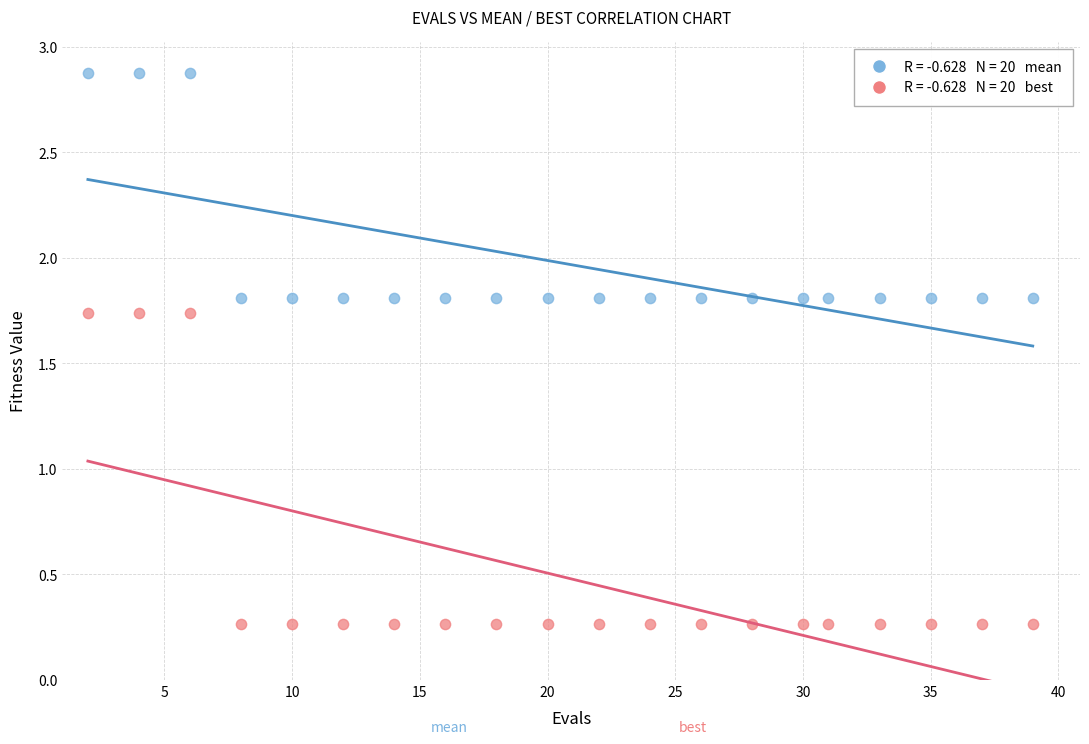

Across all data points, what is the range of X values (max minus min)?

37.0